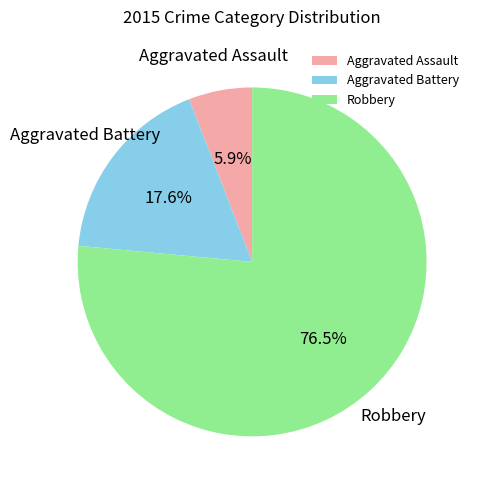

How many slices are in this pie chart?

3